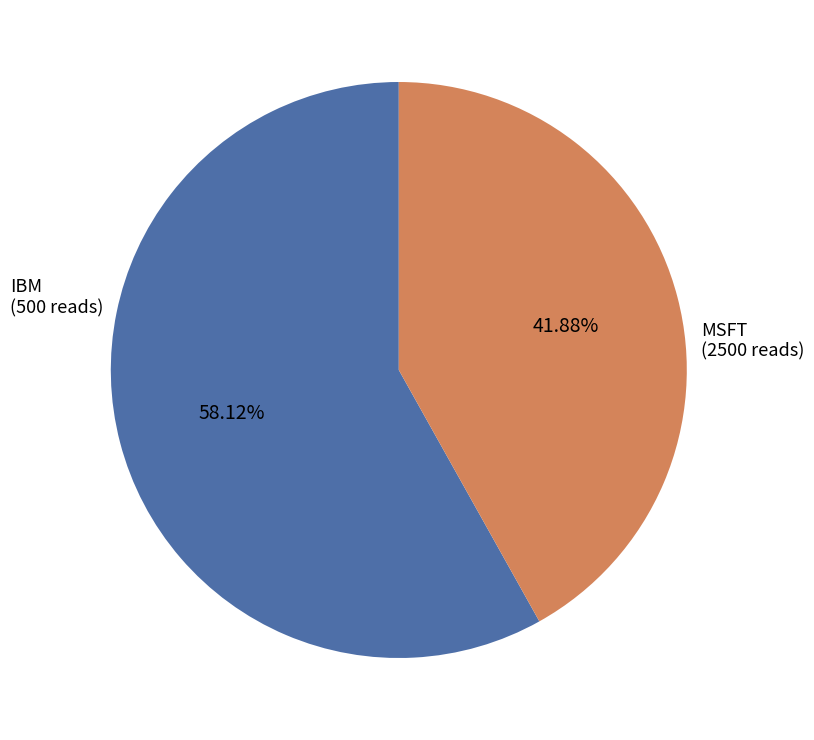

To the nearest percent, what is the combined percentage of IBM and MSFT?

100%